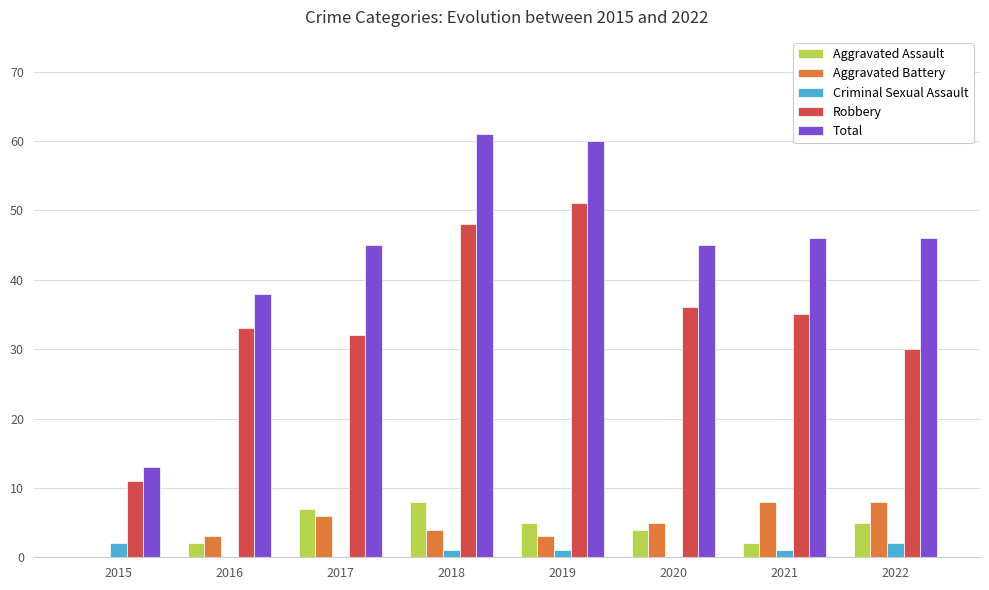

What is the sum of the Criminal Sexual Assault values at 2022 and 2015?

4